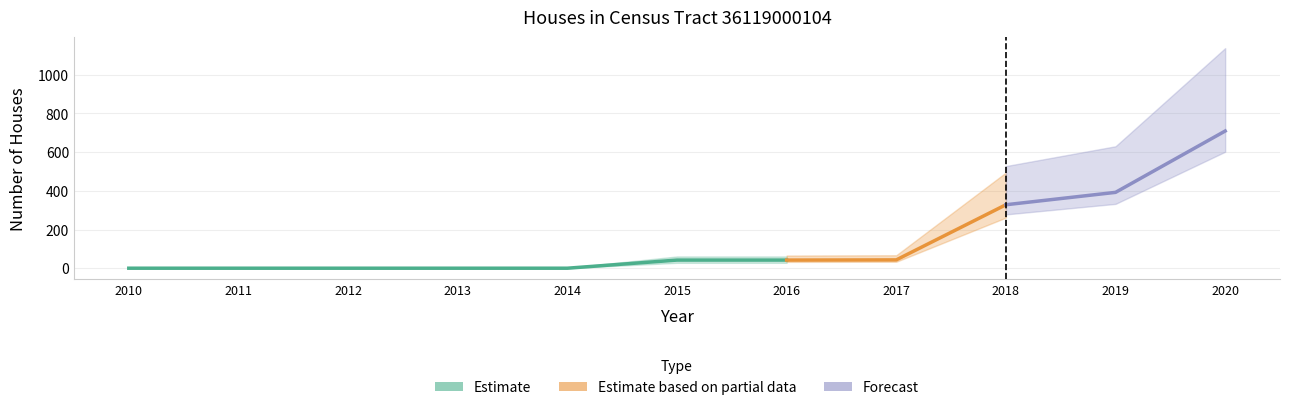

True or false: the data shows -275 at 2010.

False